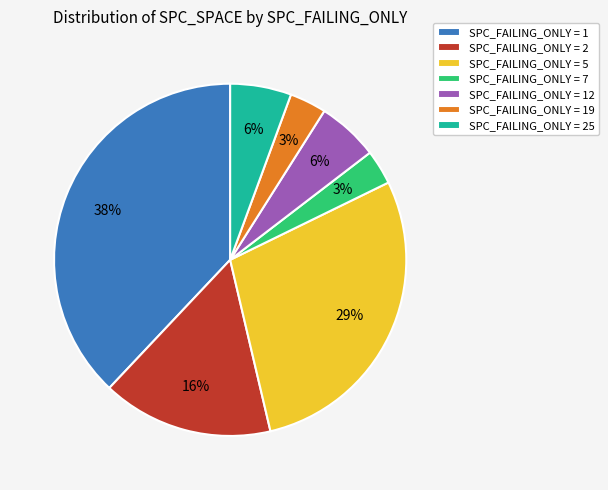

To the nearest percent, what is the difference between the largest and smallest slice percentages?

35%